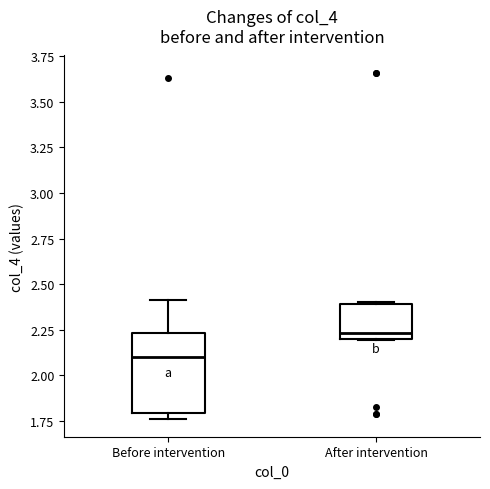

Where is the lower edge of the box for After intervention on the y-axis? The values are not printed on the chart, so give them approximately, as read against the axis.

2.20